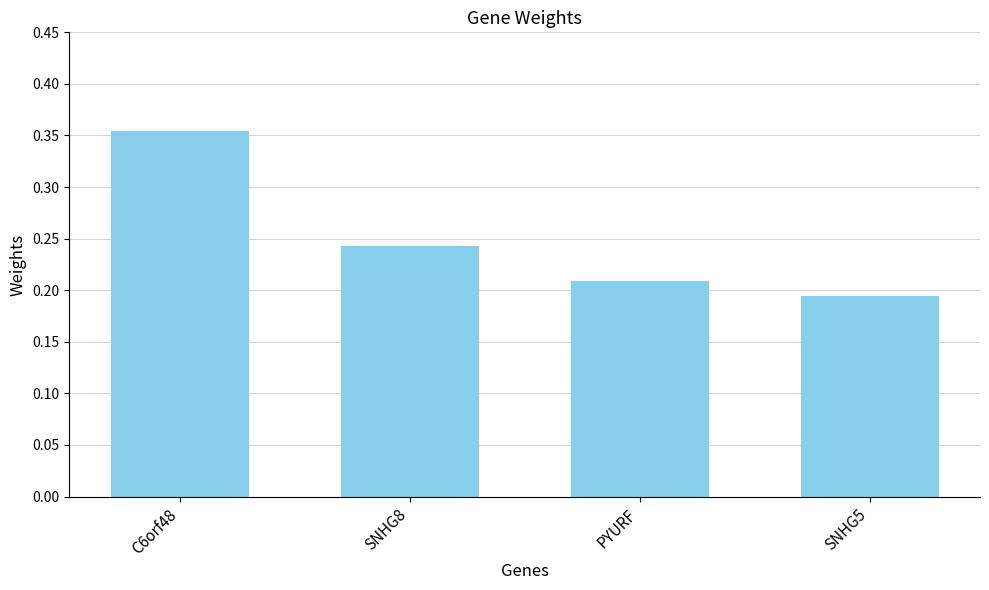

At which category does the chart reach its peak across all series?

C6orf48